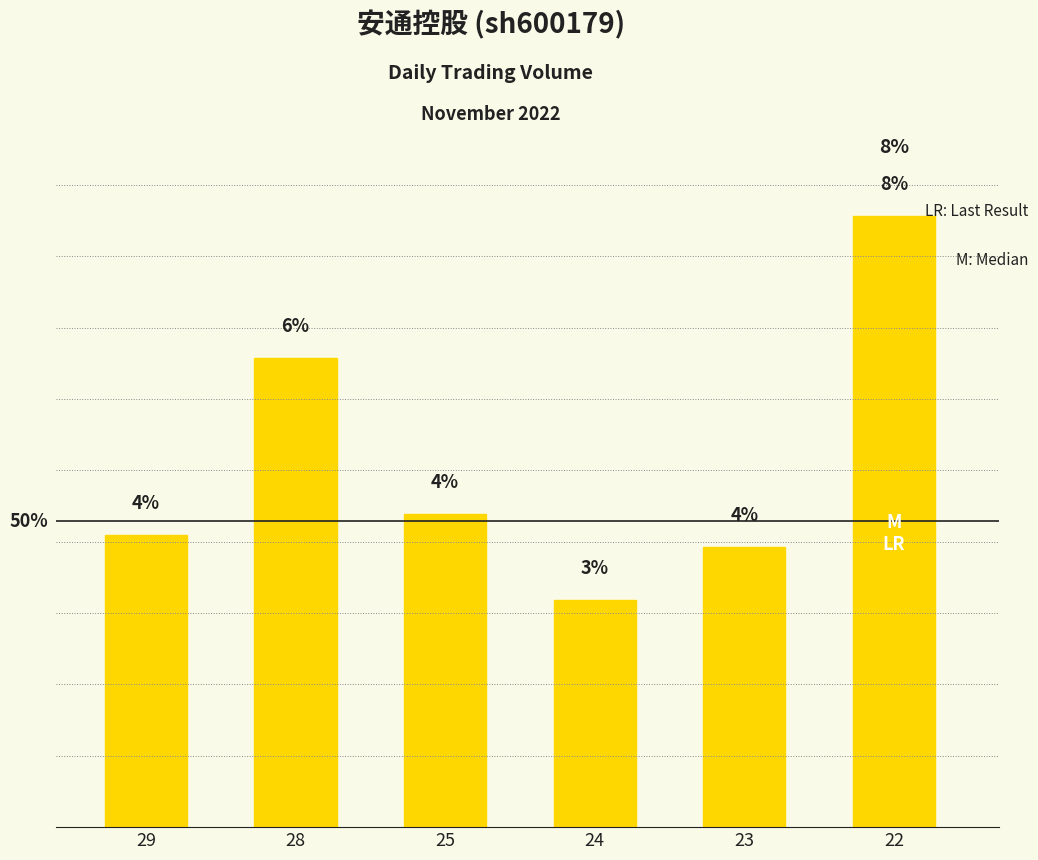

Are the bars horizontal?

No